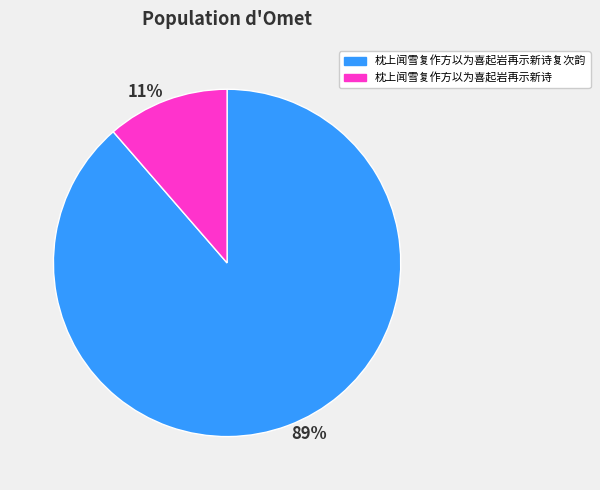

Rank the categories by value from lowest to highest.

11%, 89%